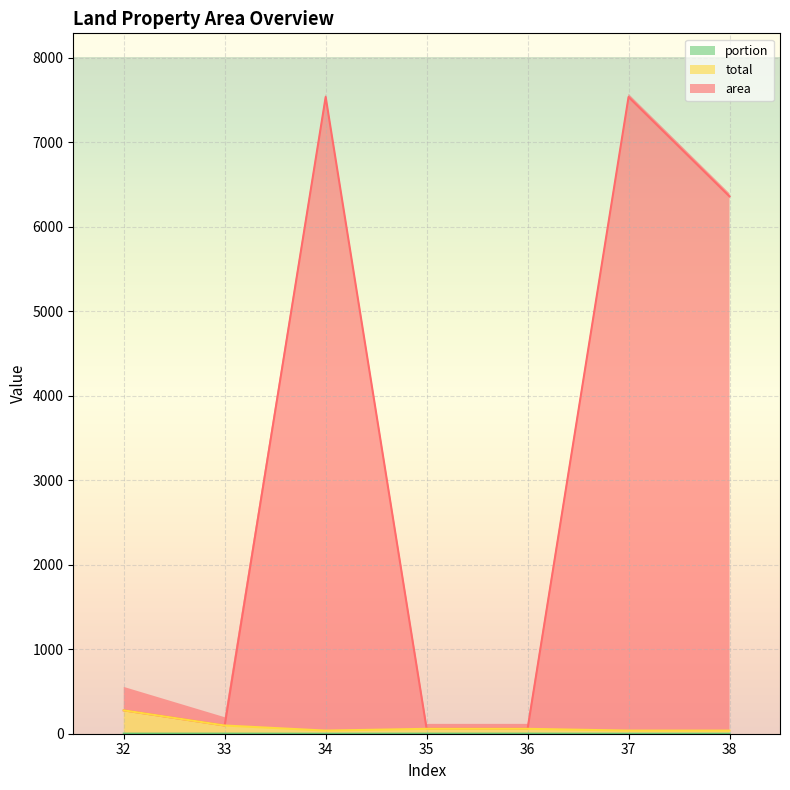

How many interior local valleys does the area series have?

2